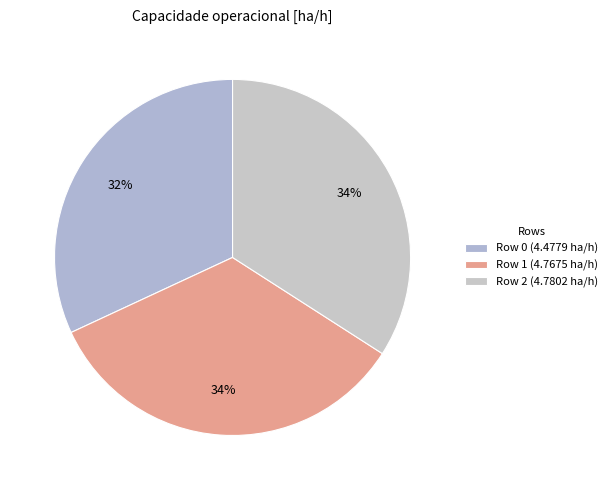

What portion of the pie excludes Row 2?

65.9%